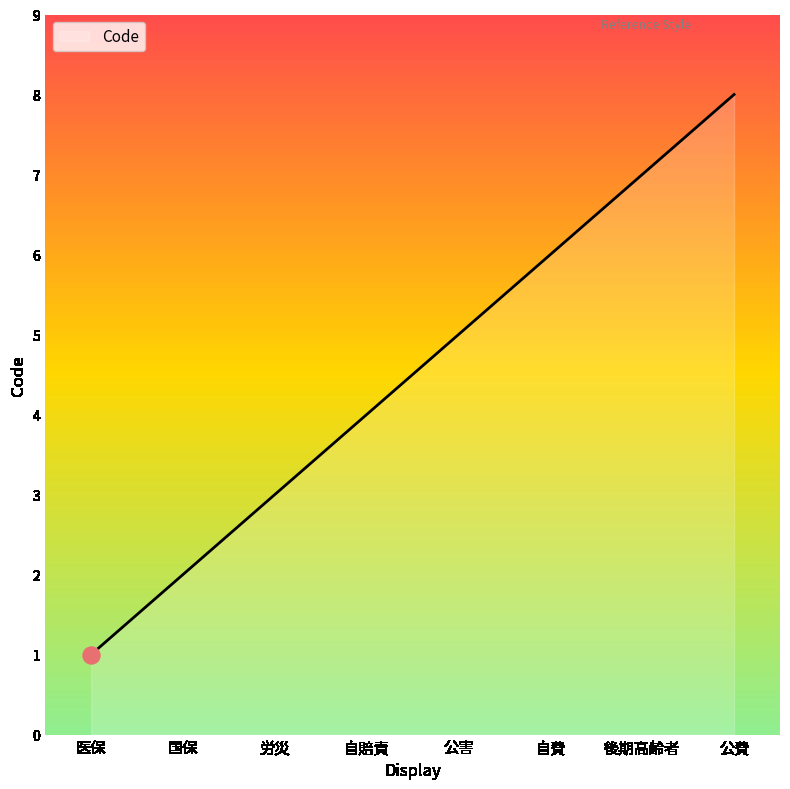

What is the change in value from 後期高齢者 to 公費?

+1